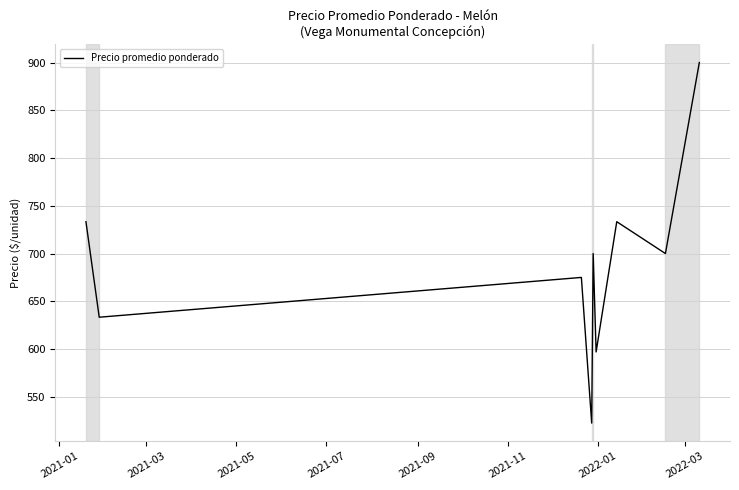

What is the difference between the maximum and minimum values?

377.5